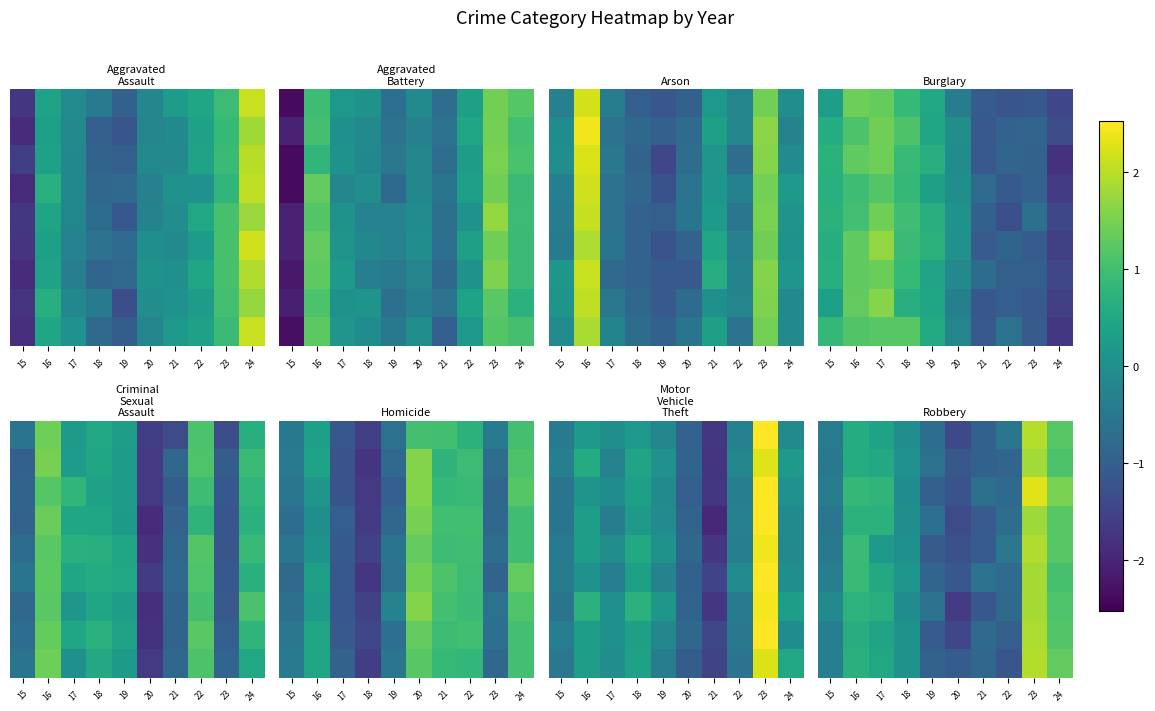

Count the number of categories in the chart.

10